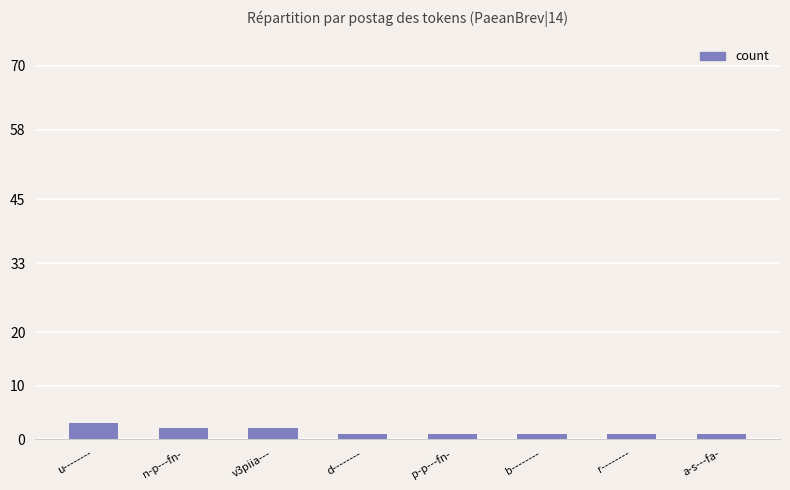

Are the bars horizontal?

No